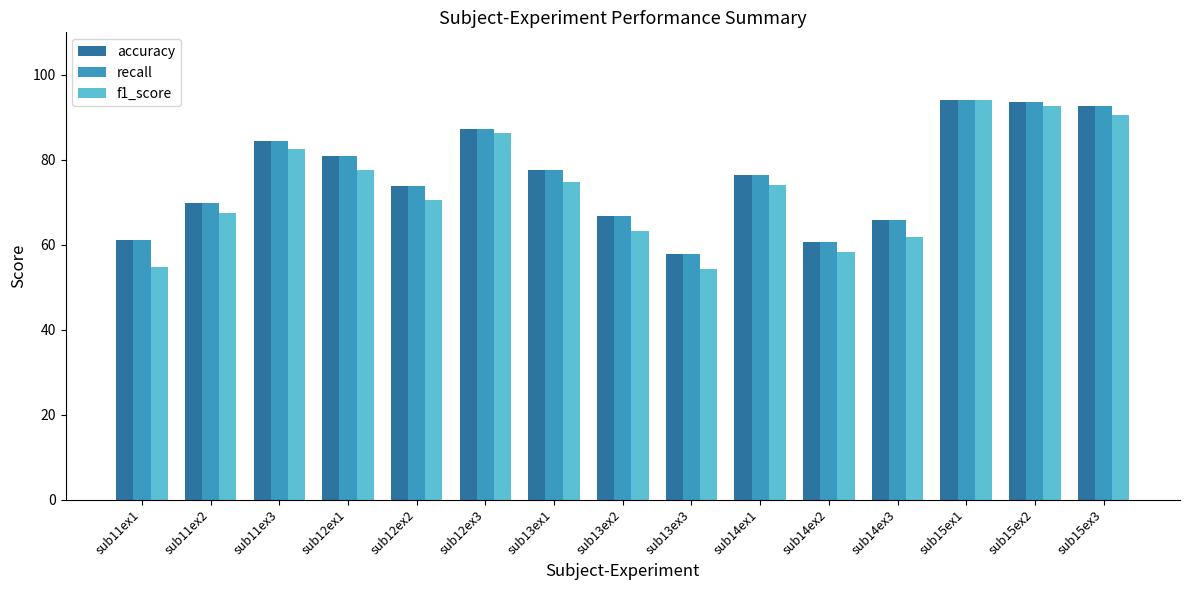

Which series has the largest range (max minus min)?

f1_score